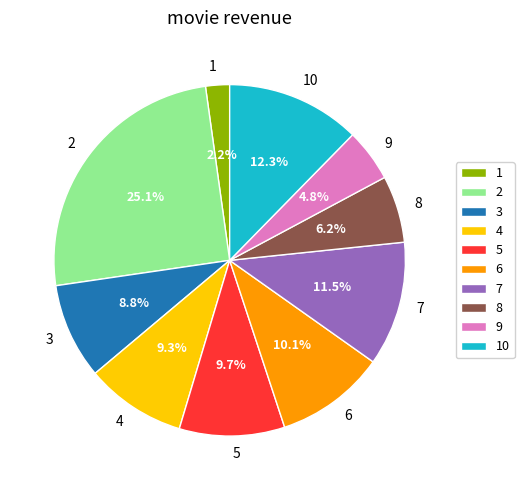

To the nearest percent, what portion does 8 represent?

6%